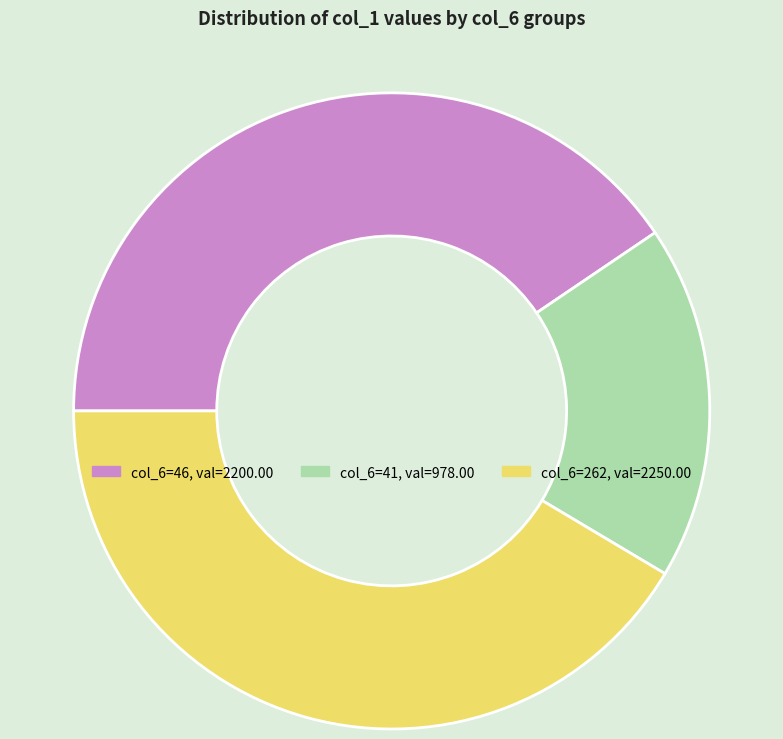

Does any single category account for the majority?

No